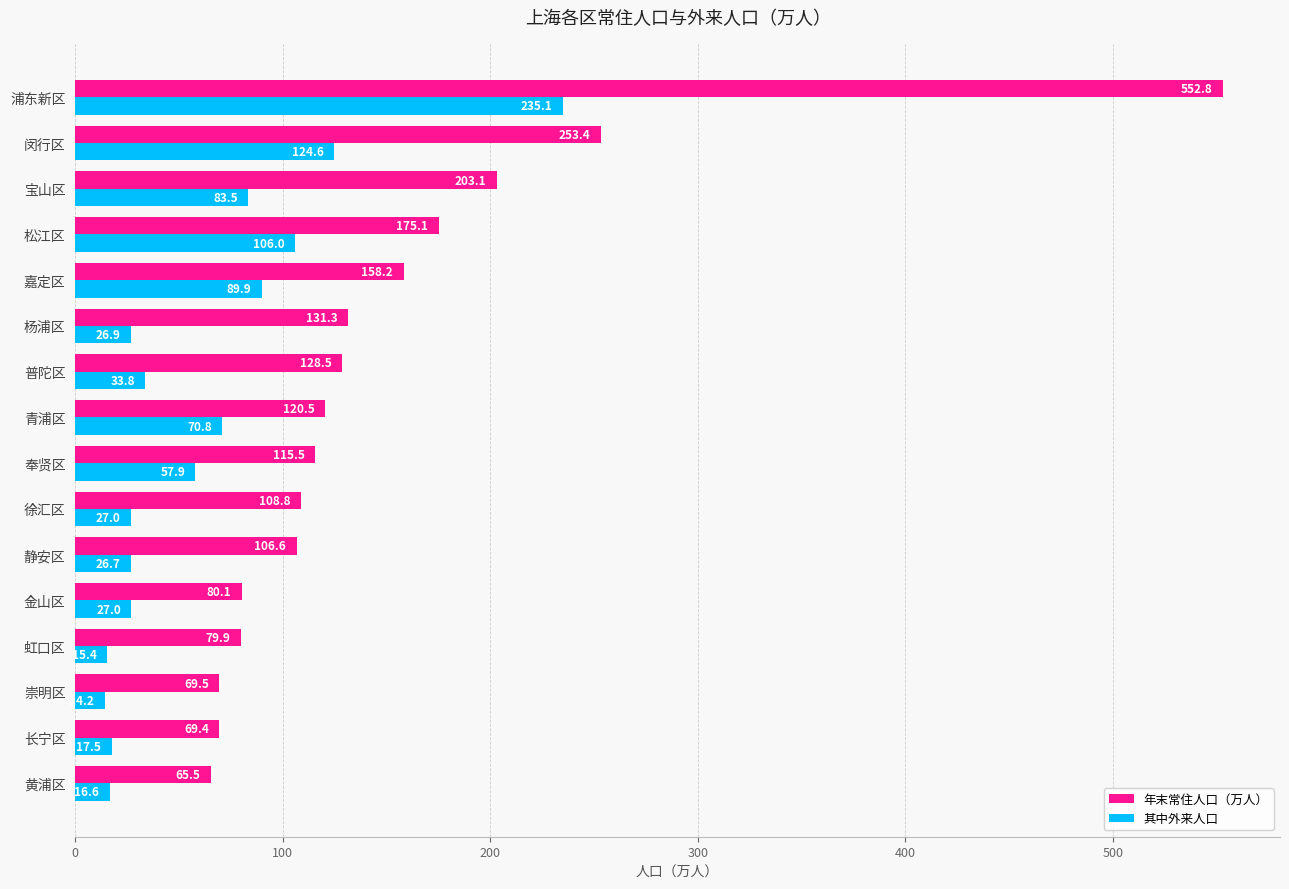

The 年末常住人口（万人） series shows 69.5 at 崇明区. True or false?

True